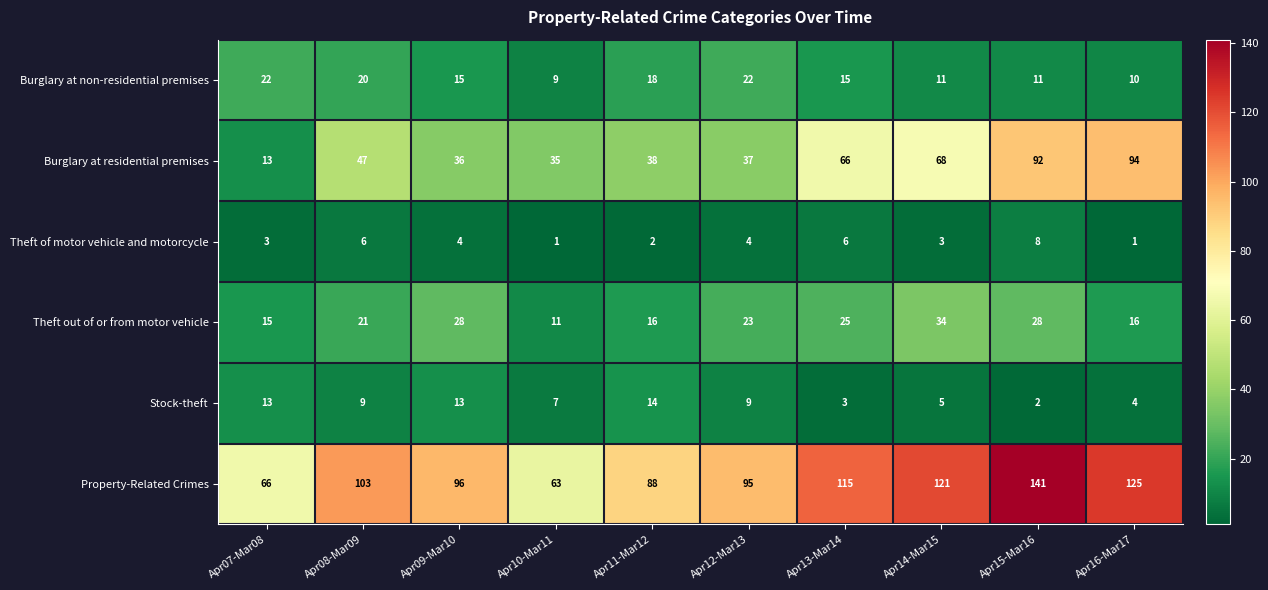

What value does the Burglary at residential premises series have at Apr13-Mar14, to the nearest 10?

70